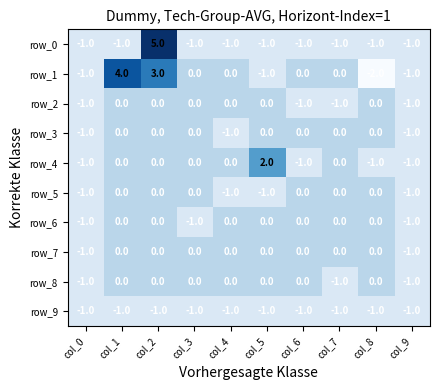

What is the minimum value shown in the chart?

-2